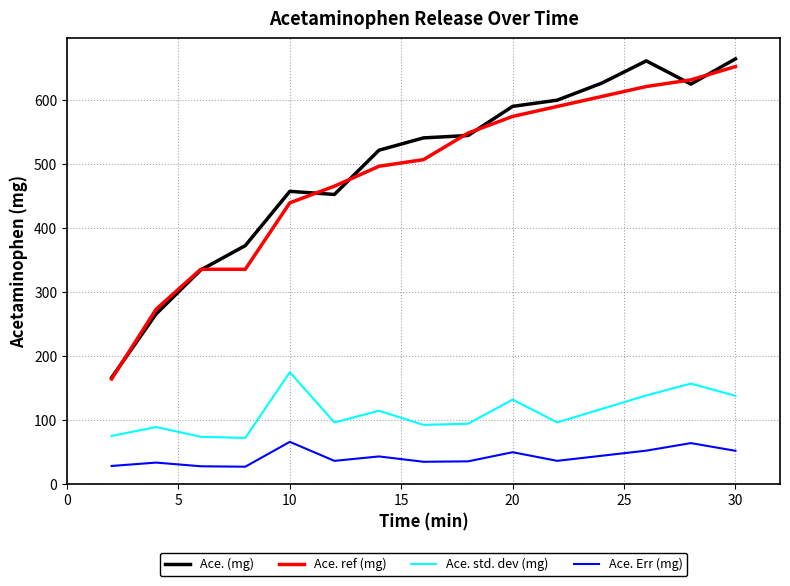

True or false: Ace. std. dev (mg) and Ace. Err (mg) intersect in this chart.

False